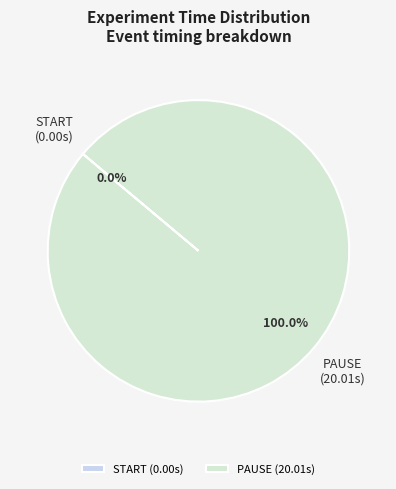

Is there any slice that represents more than half of the pie?

Yes